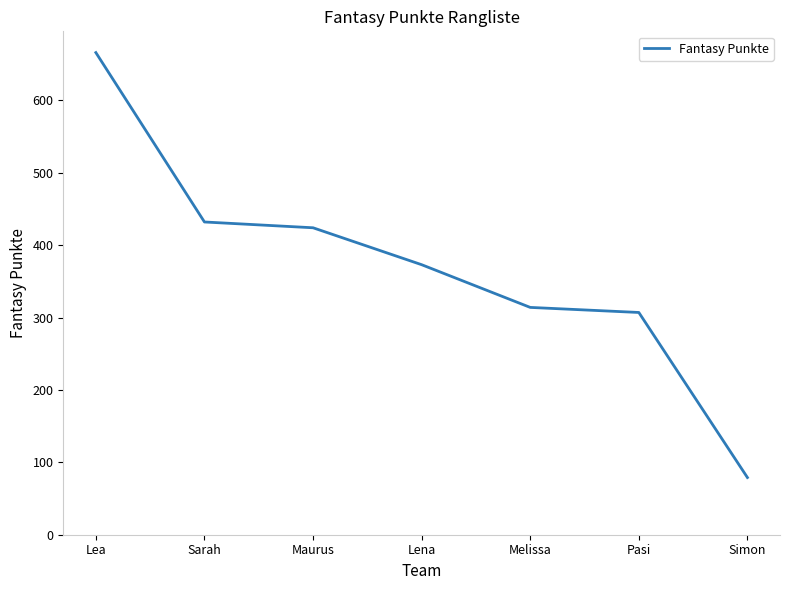

At which category does the chart reach its minimum across all series?

Simon